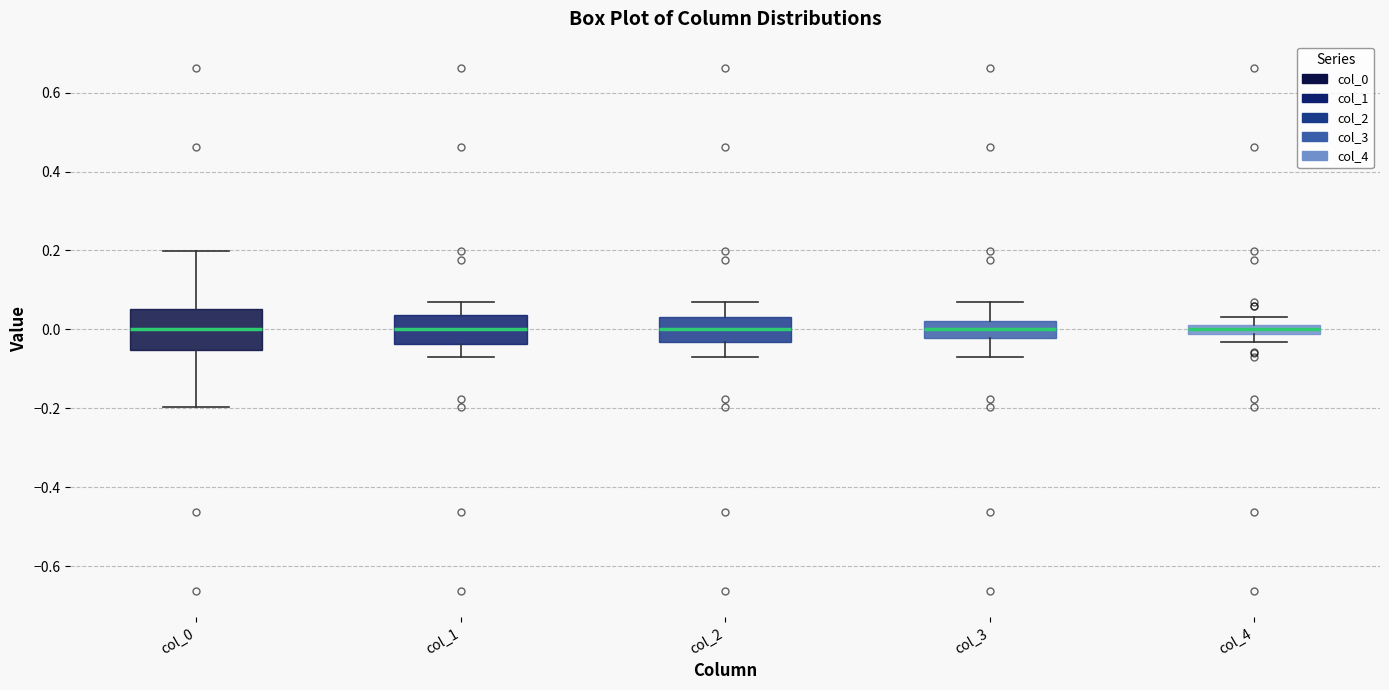

Where does the lower whisker of the box for col_0 end on the y-axis? The values are not printed on the chart, so give them approximately, as read against the axis.

-0.20